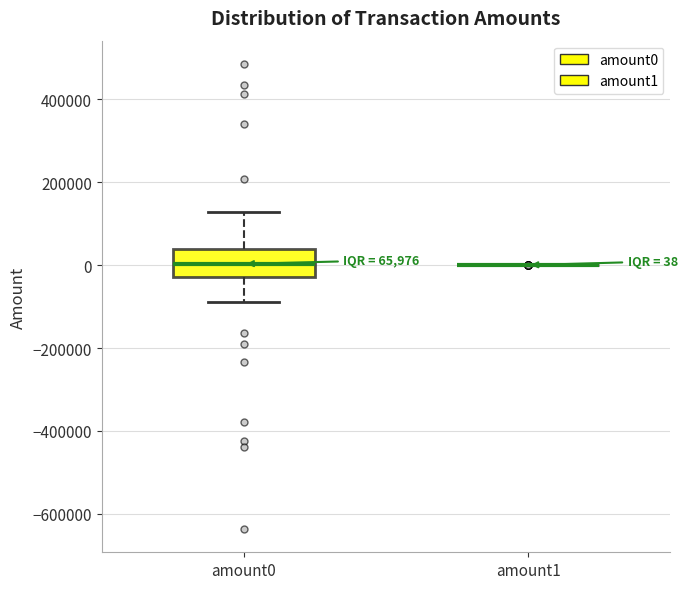

Comparing the boxes themselves (not the whiskers), which one is the tallest?

amount0